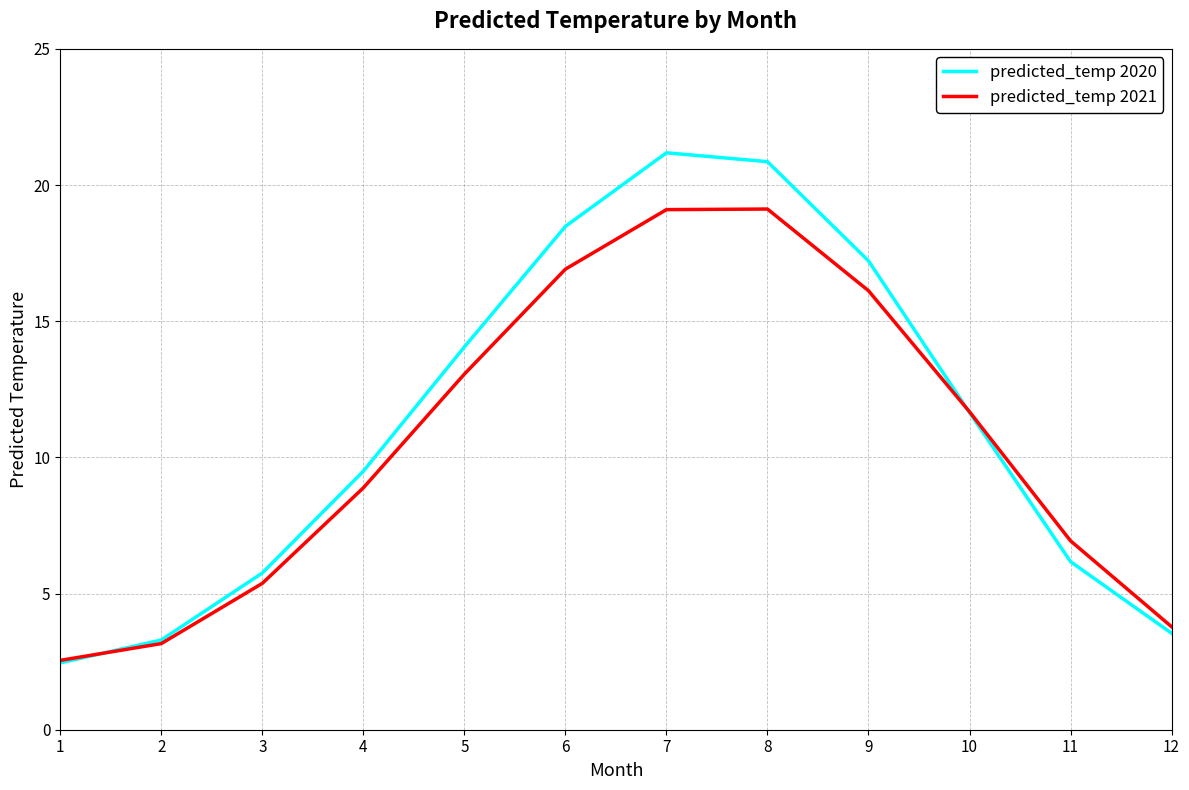

What is the difference between the predicted_temp 2021 values at 2 and 10?

8.5